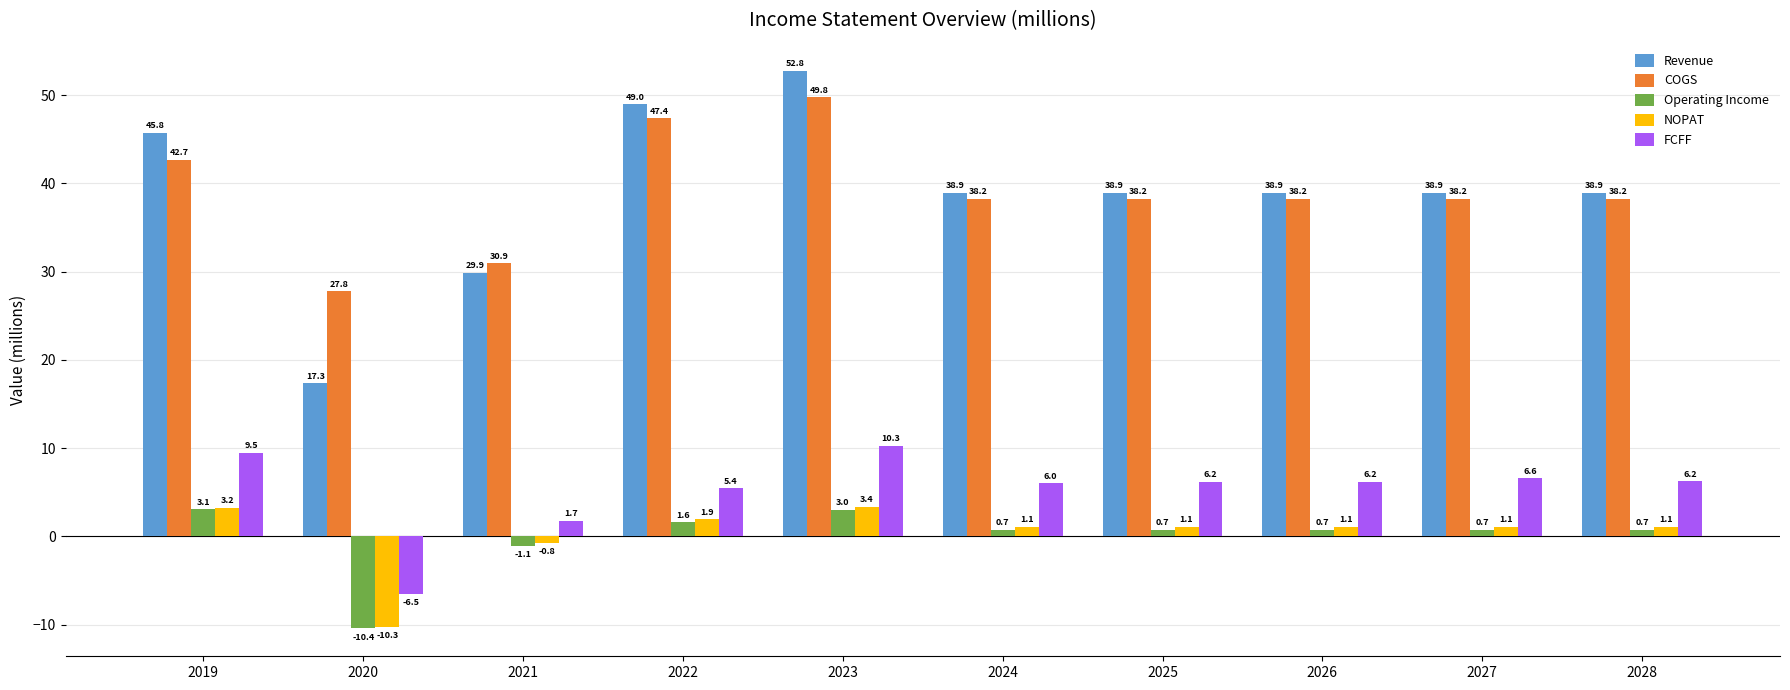

What is the value of the NOPAT bar at the 6th from the left?

1.1